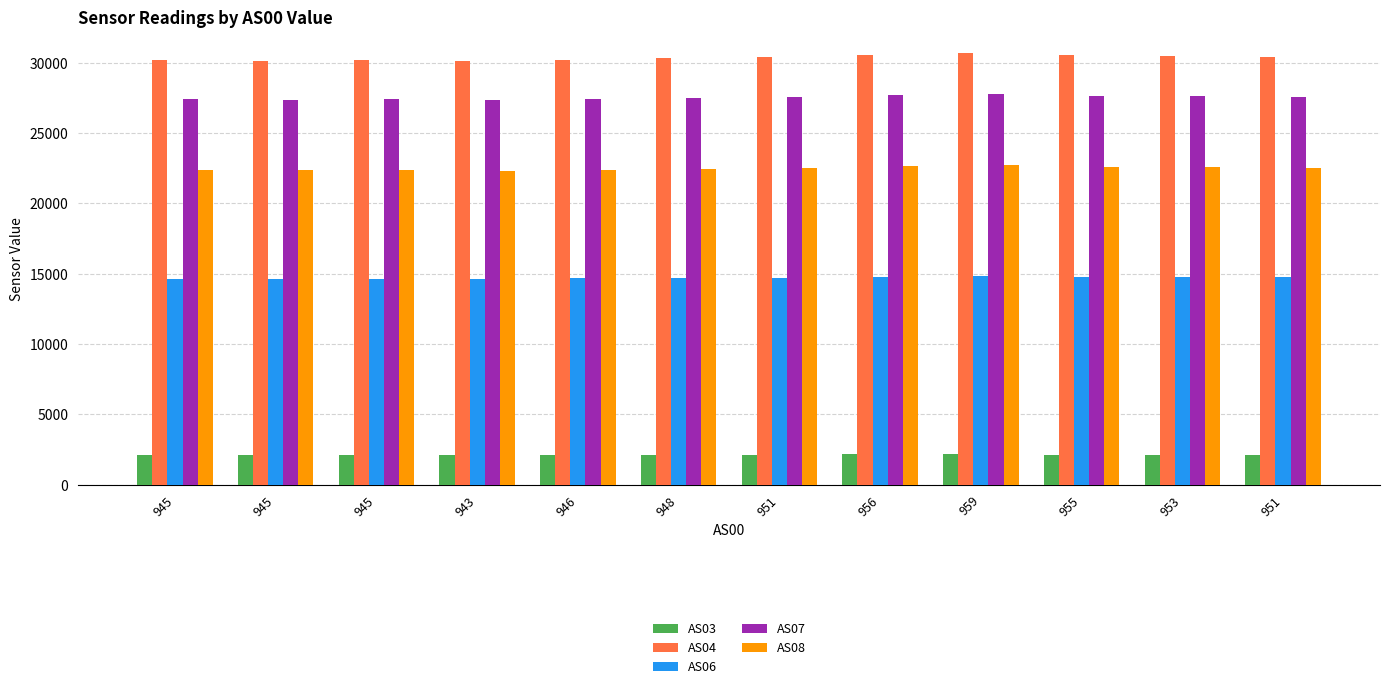

Where does the AS07 series first go above 27553?

956